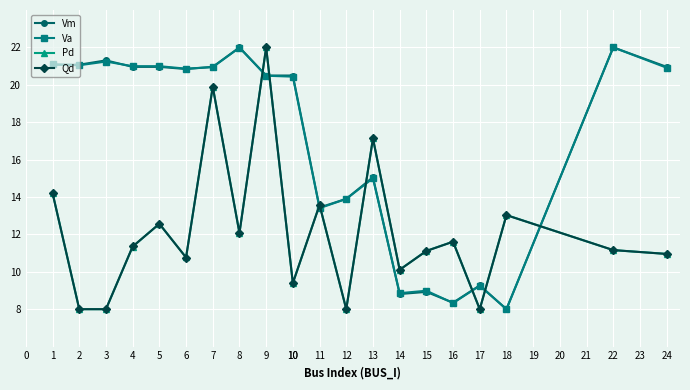

What is the value of the Pd point at the 1st from the left?

14.2